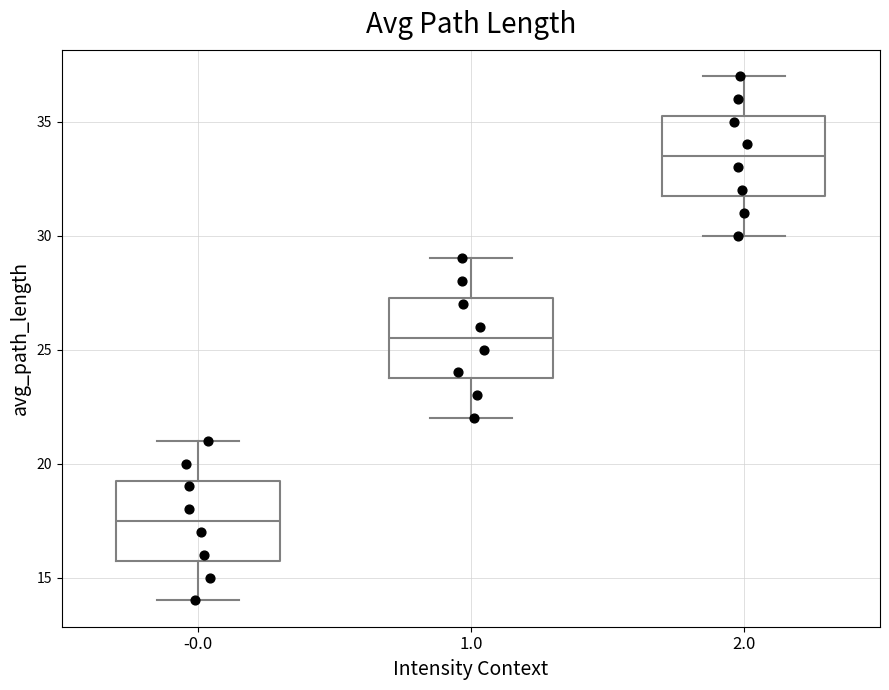

Which box's median line is the highest?

2.0